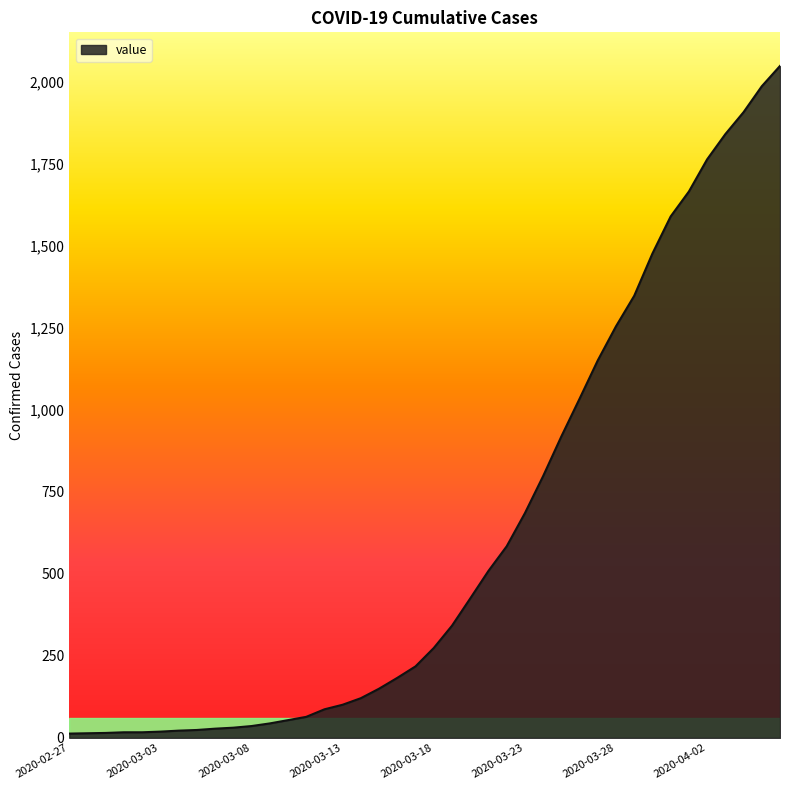

What is the difference between the maximum and minimum values?

2036